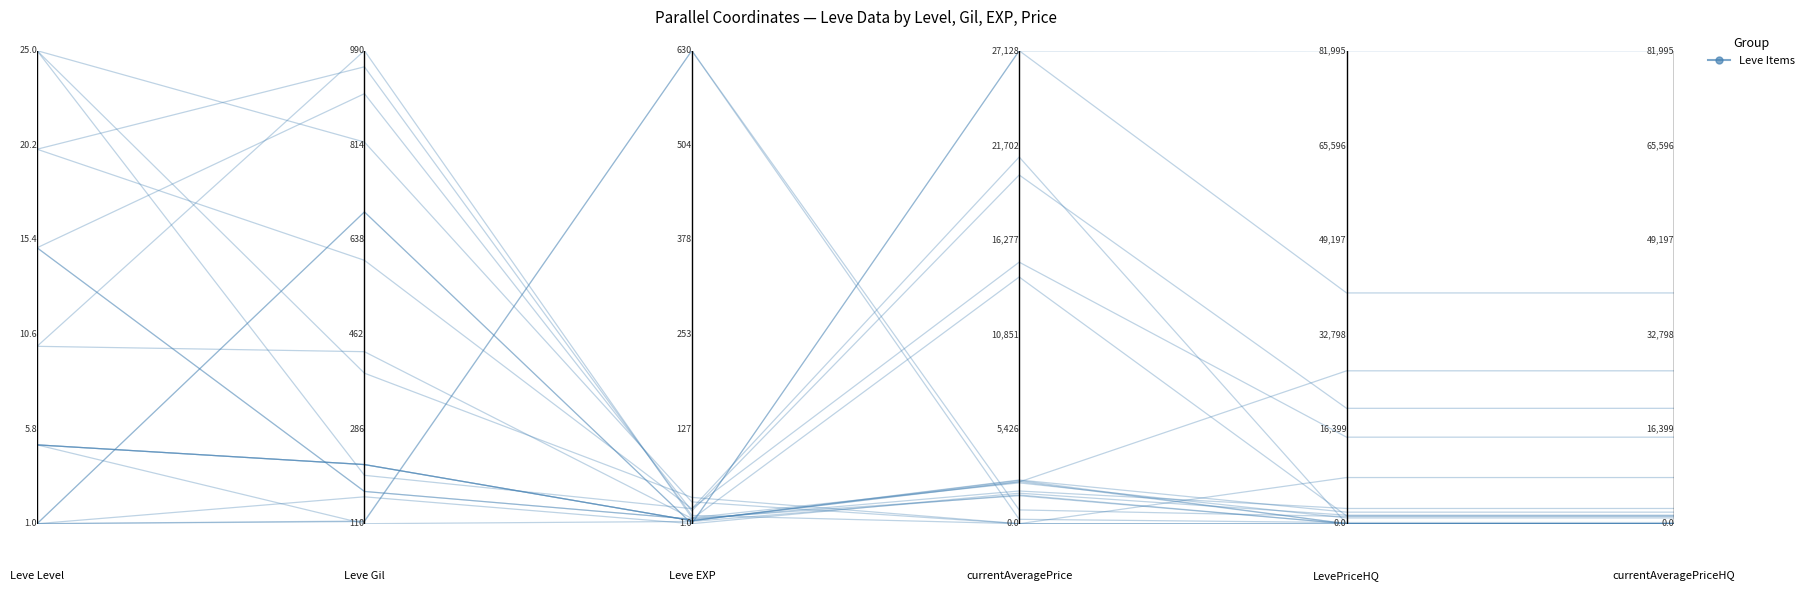

What is the approximate value at 1?

0.1